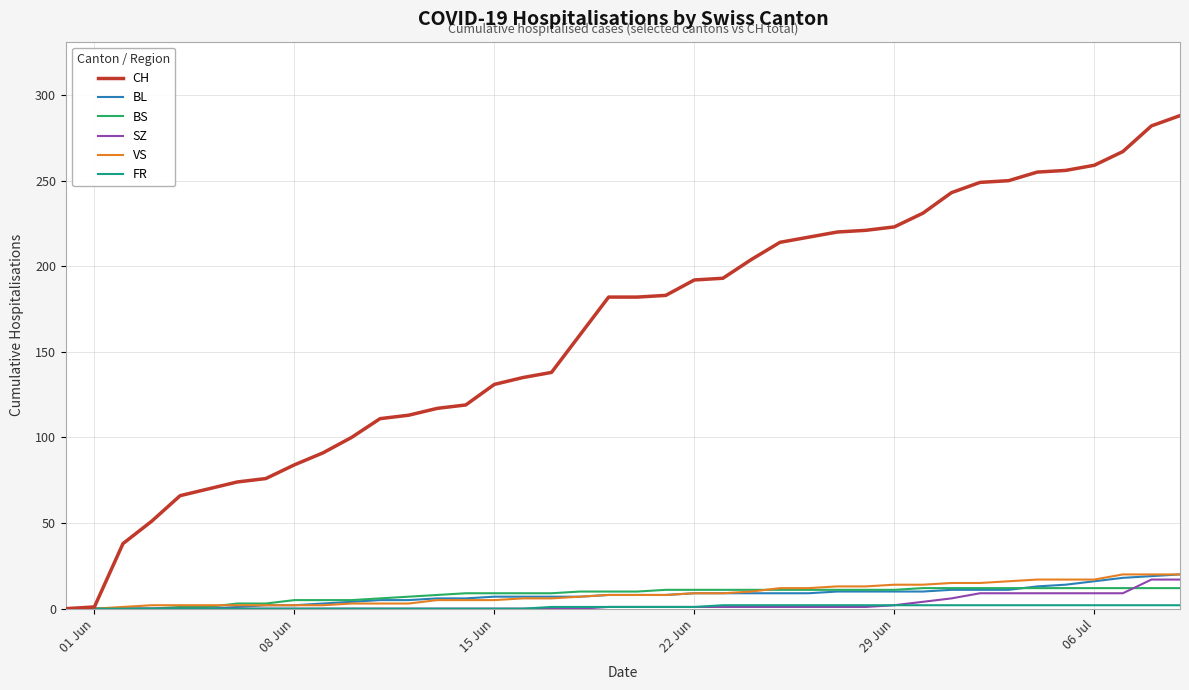

What is the maximum value shown in the chart?

288